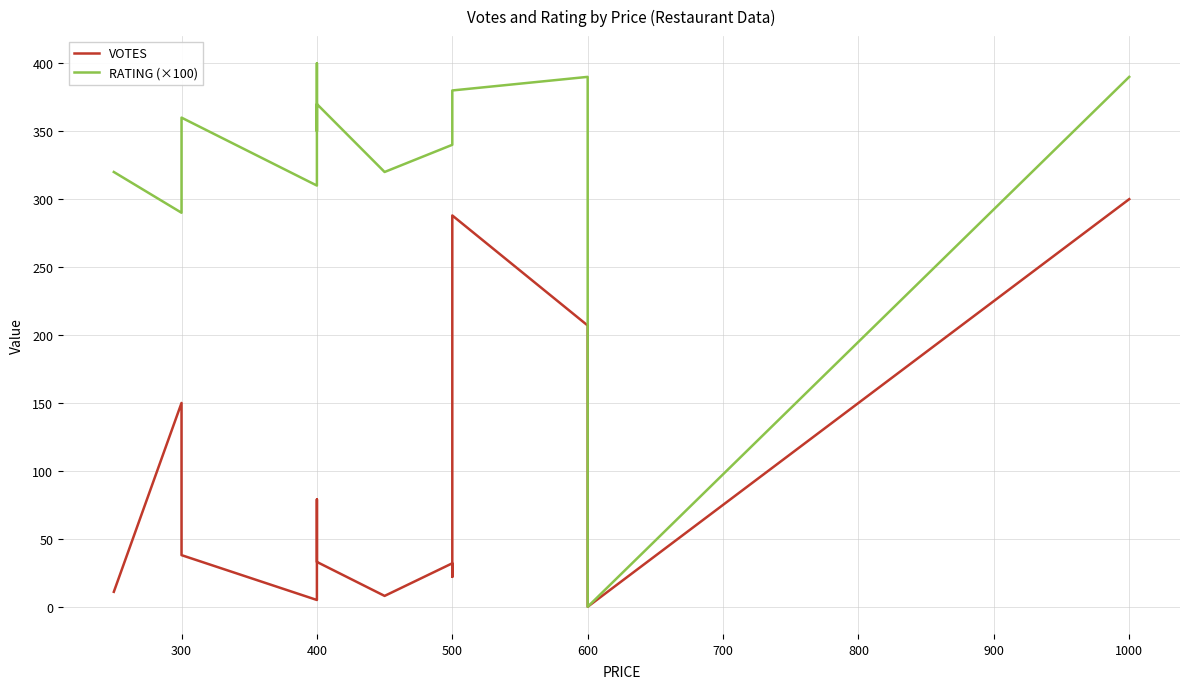

Rank the series by their maximum value, from lowest to highest.

VOTES, RATING (×100)